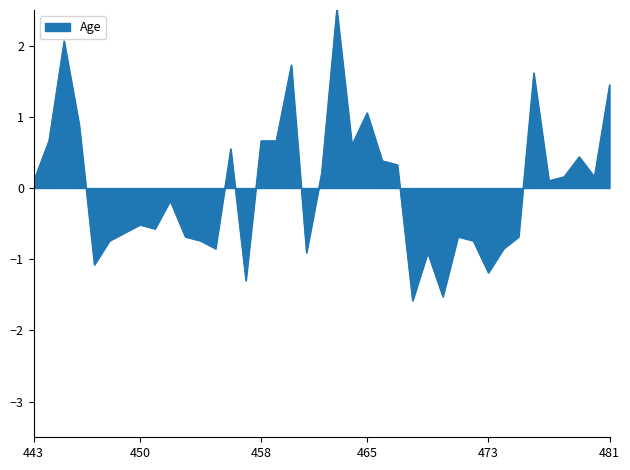

What is the difference between the maximum and minimum values?

4.1